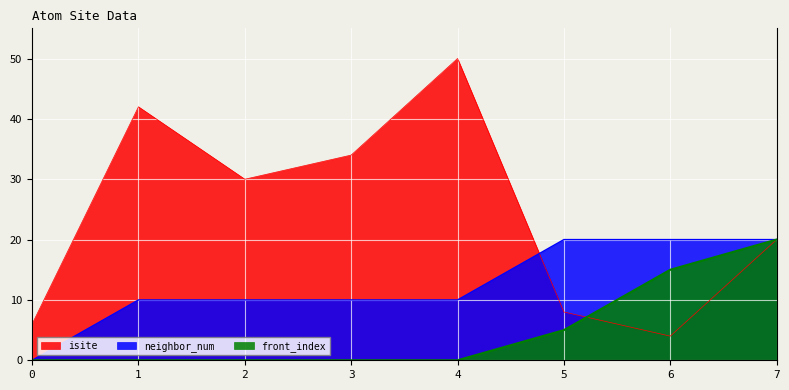

Which series has the largest range (max minus min)?

isite